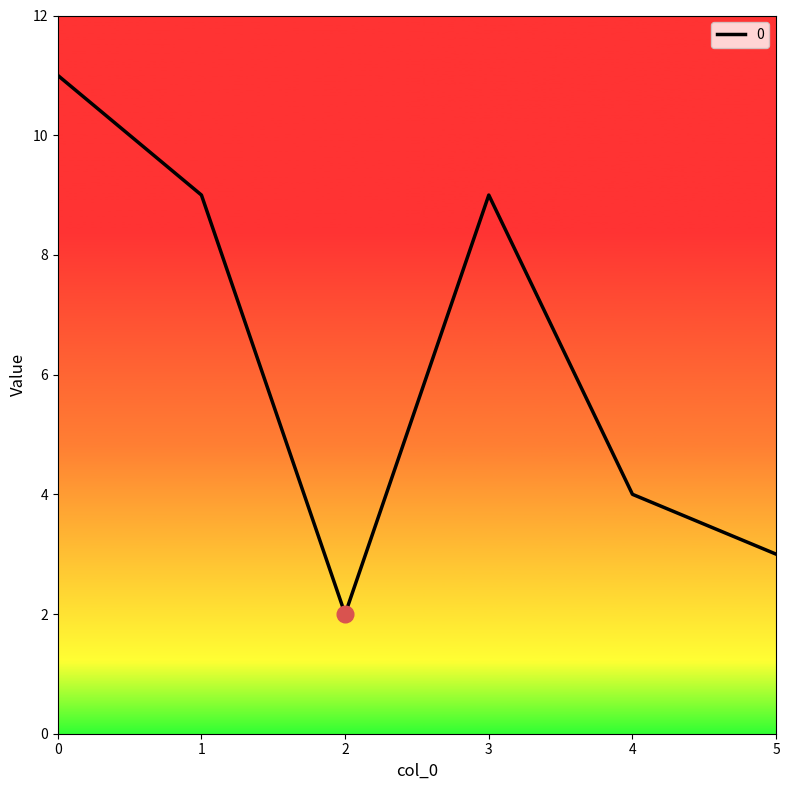

Is this an area chart (filled region under the line)?

No